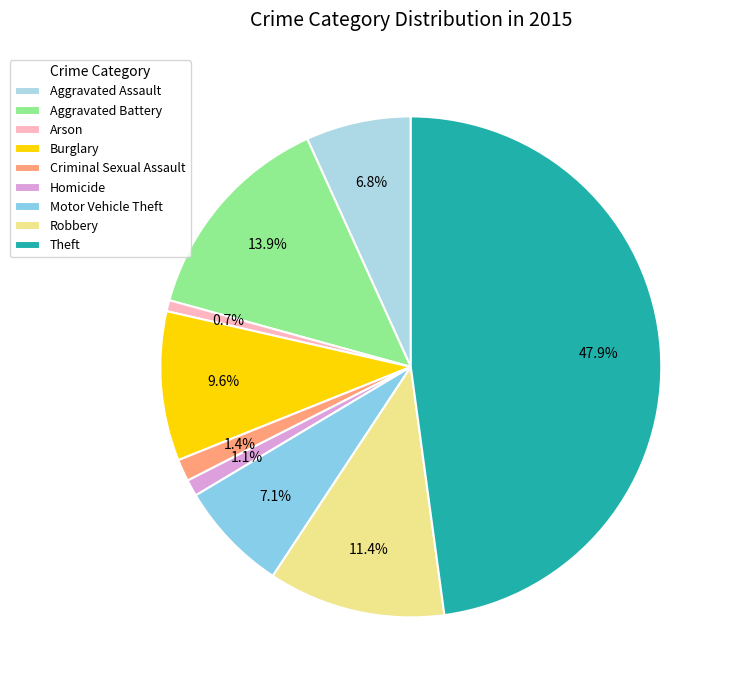

Rank the categories by value from highest to lowest.

Theft, Aggravated Battery, Robbery, Burglary, Motor Vehicle Theft, Aggravated Assault, Criminal Sexual Assault, Homicide, Arson